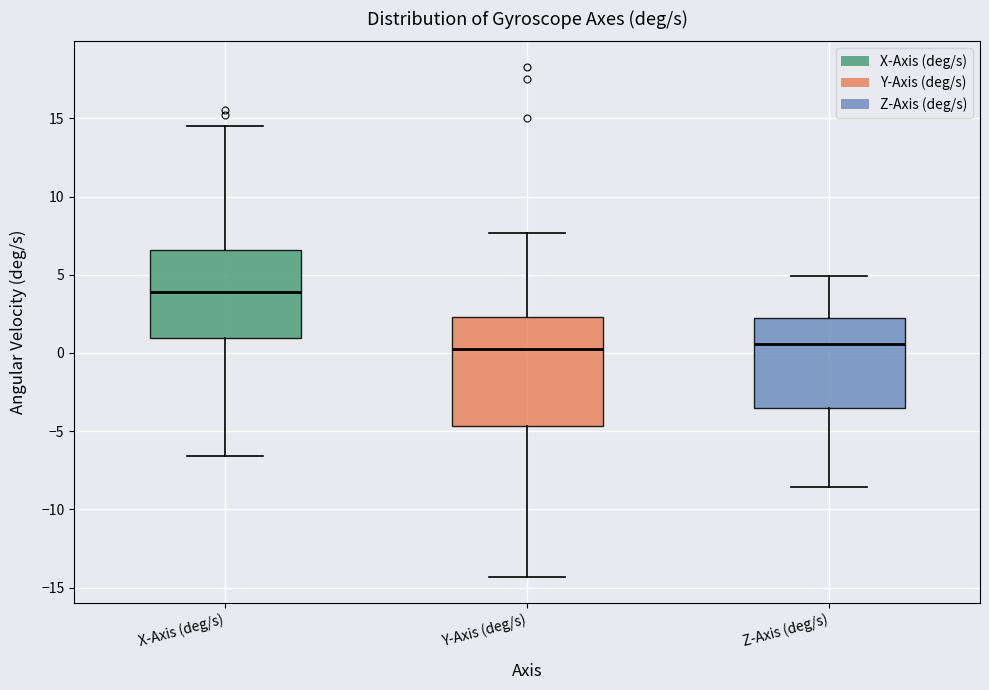

Which box is the tallest, from its lower edge to its upper edge?

Y-Axis (deg/s)